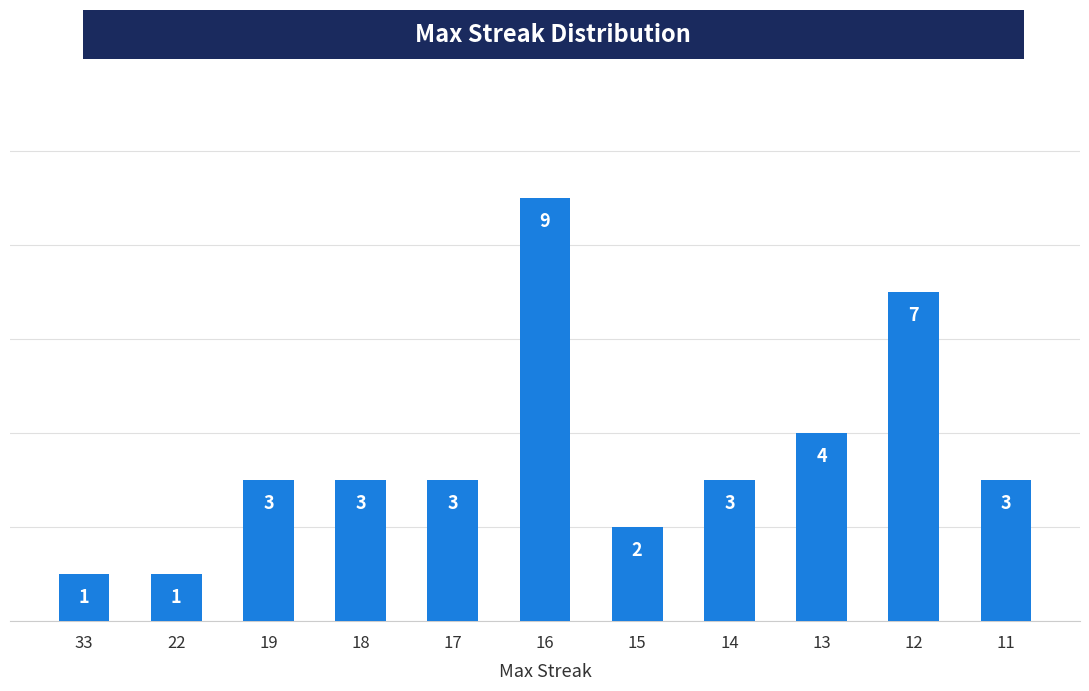

Reading right to left, extract all data points from this chart.

11=3	12=7	13=4	14=3	15=2	16=9	17=3	18=3	19=3	22=1	33=1